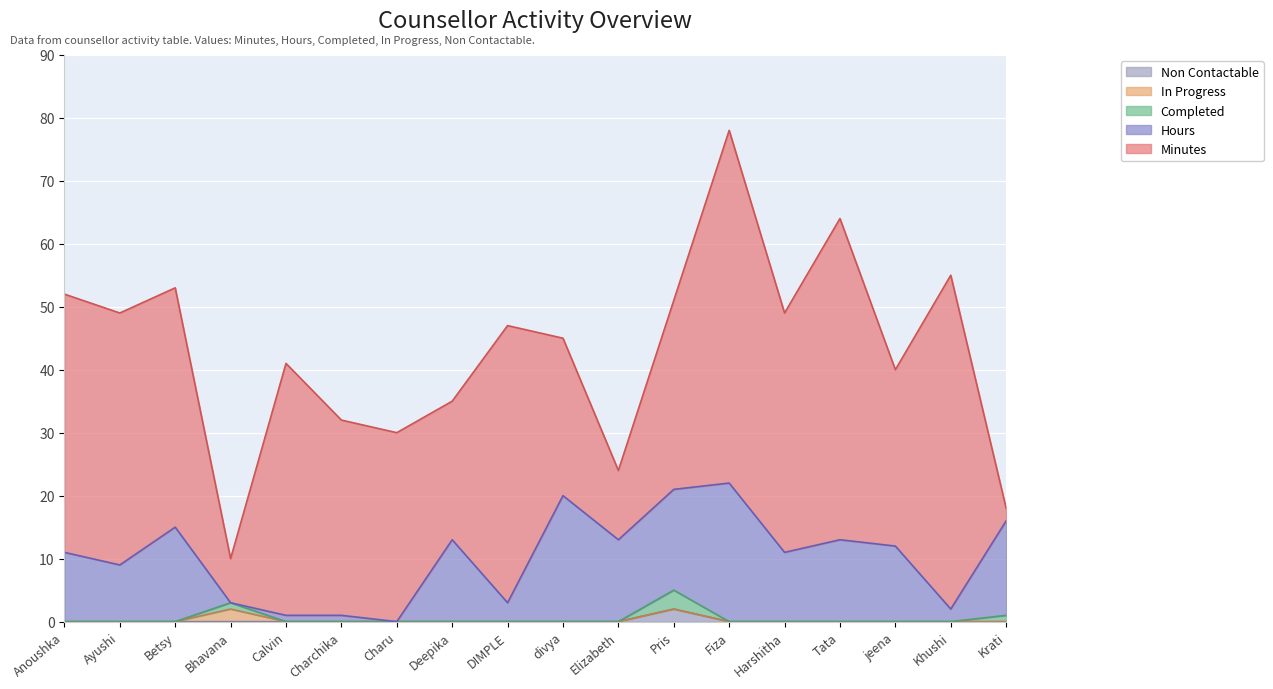

Count the number of categories in the chart.

18